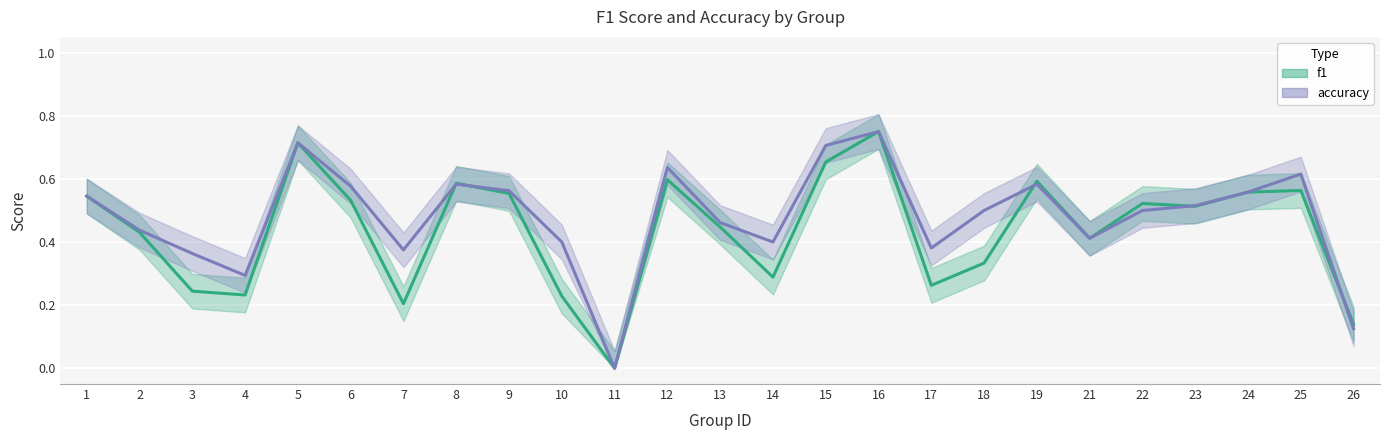

Rank the series by their average value, from lowest to highest.

f1, accuracy